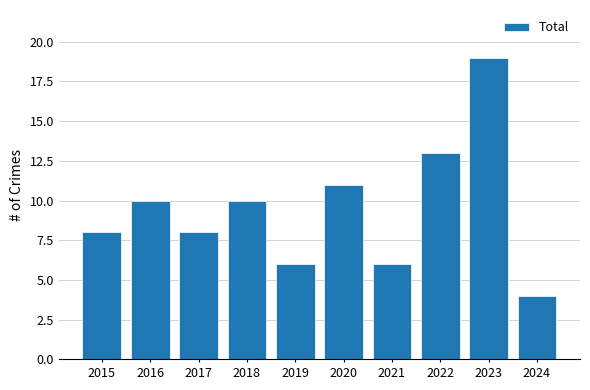

Reading left to right, extract all data points from this chart.

8	10	8	10	6	11	6	13	19	4